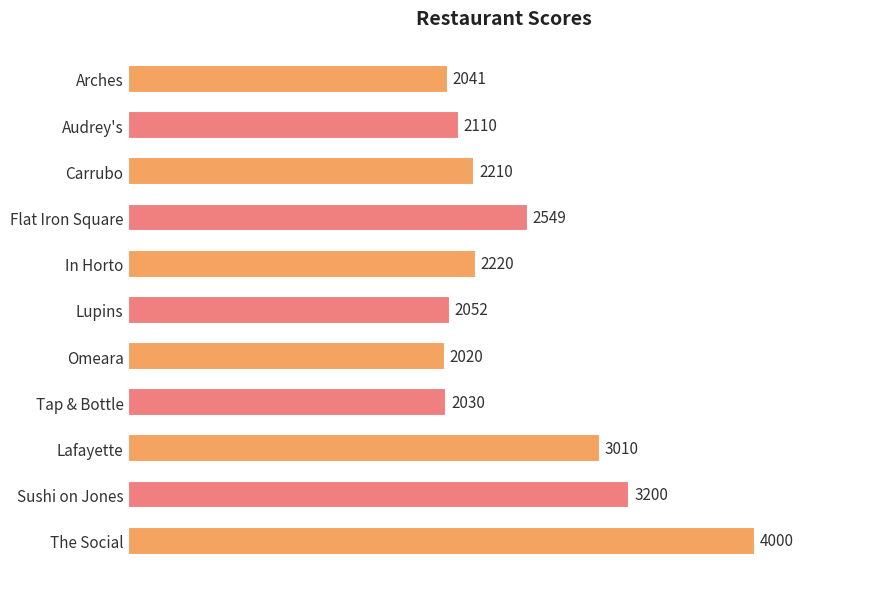

What is the sum of all values?

27442